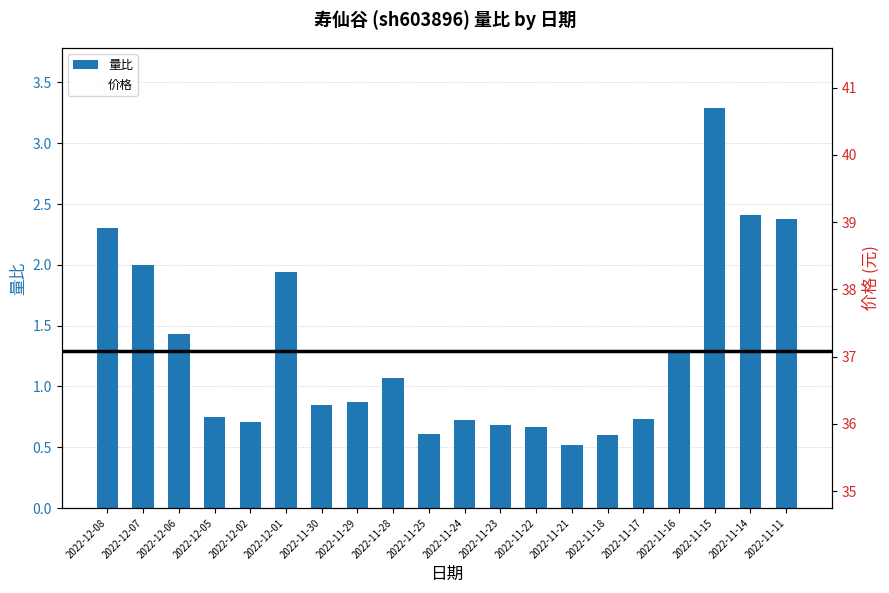

What is the minimum value for 量比?

0.5